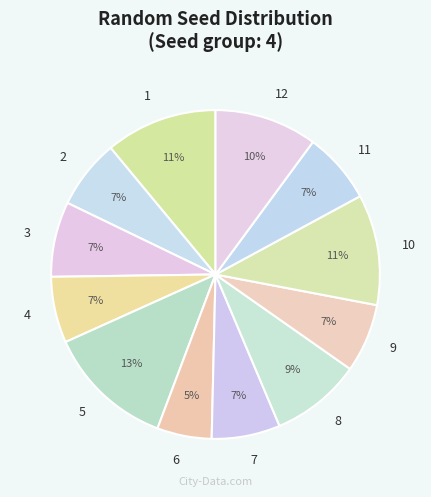

Do 9 and 11 together represent more than half of the pie?

No